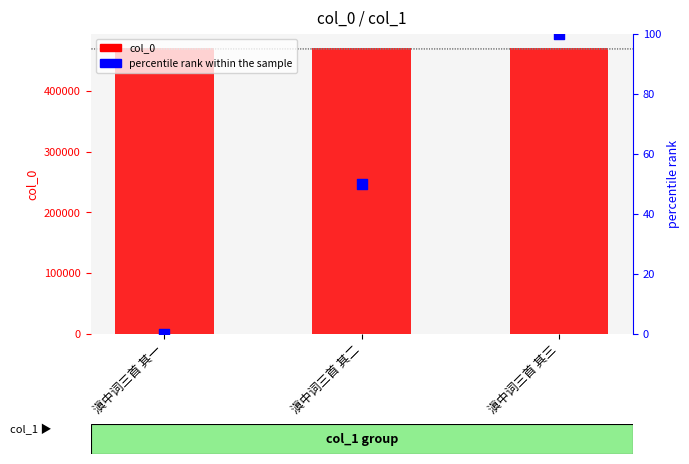

Is the value of percentile rank within the sample at 滇中词三首 其一 greater than the value of col_0 at 滇中词三首 其一?

No